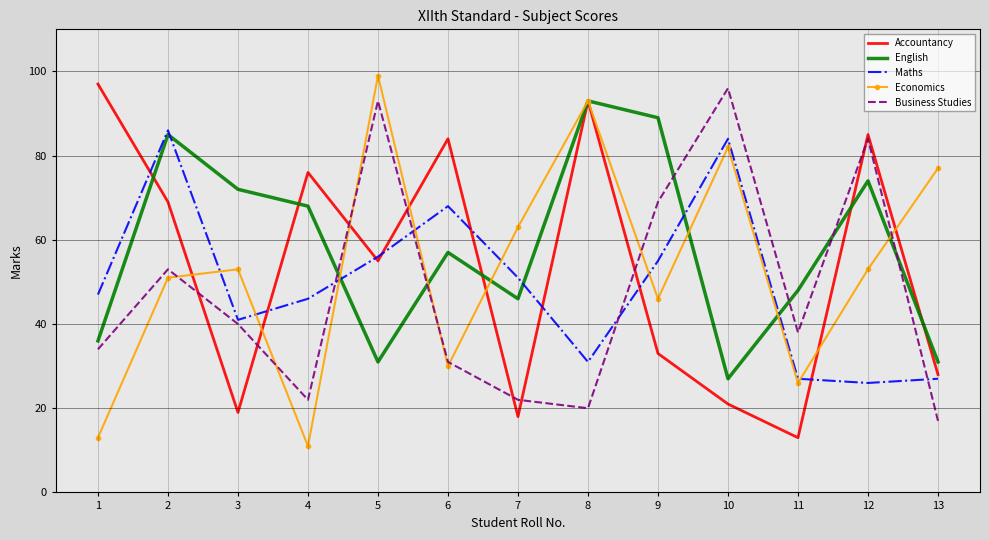

At which label is Accountancy closest to 55?

5